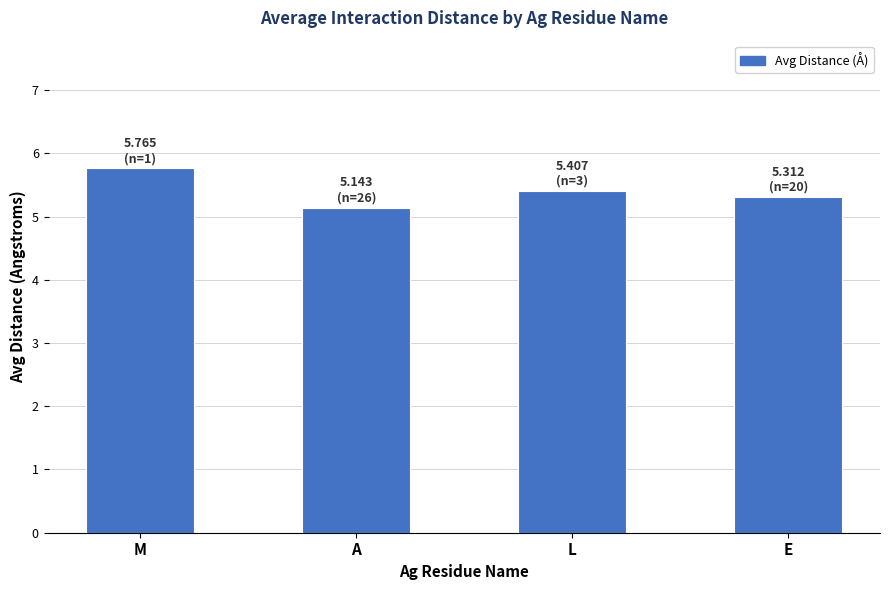

Where is the data nearest to the value 5?

A